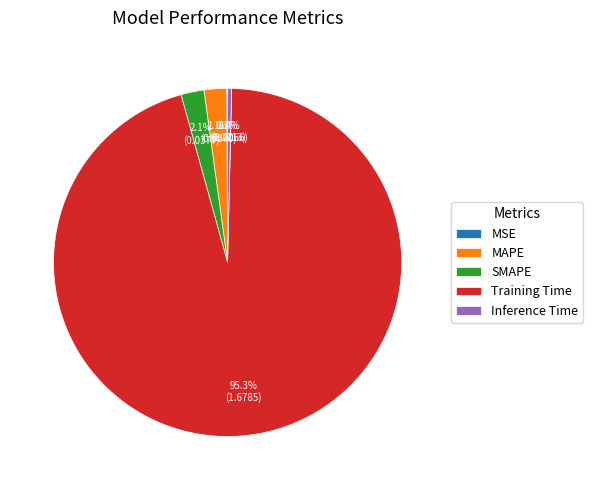

To the nearest percent, what percentage of the pie is SMAPE?

2%